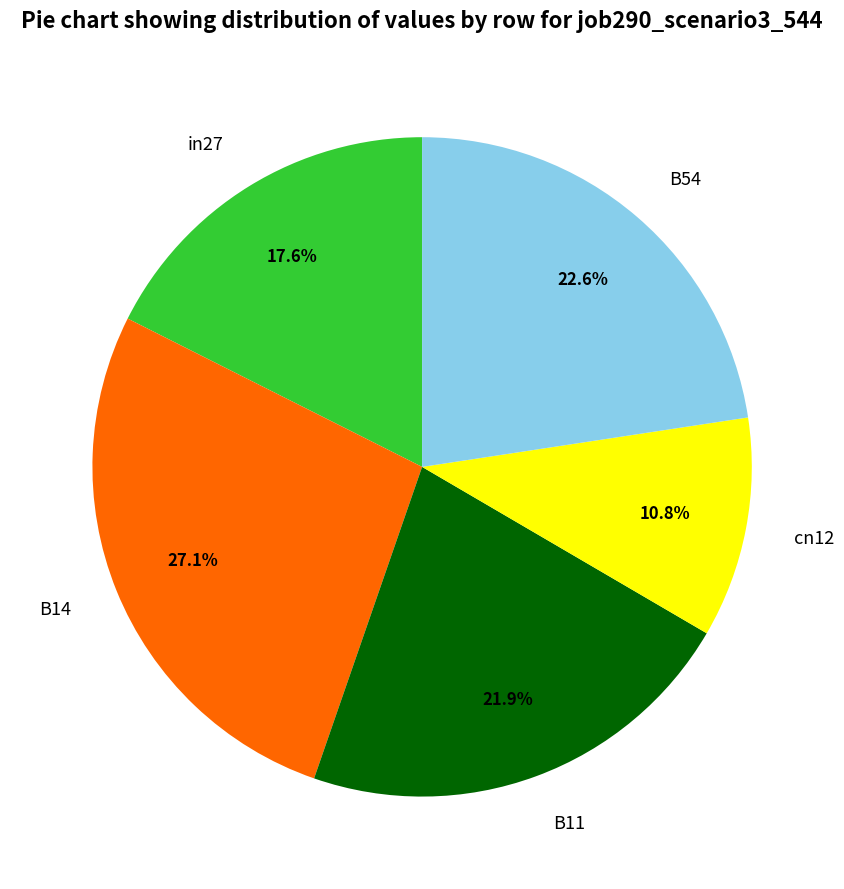

Rank the categories by value from highest to lowest.

B14, B54, B11, in27, cn12